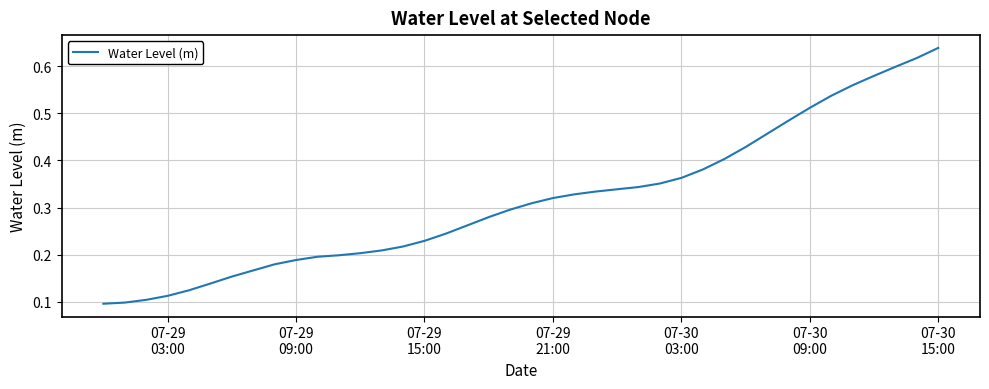

True or false: the data has more than 0 interior local peaks.

False